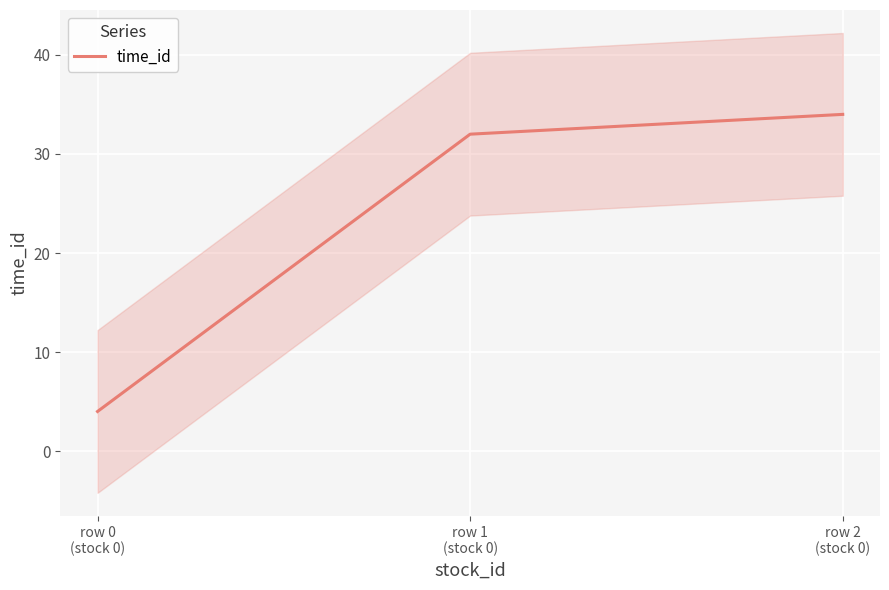

Which label corresponds to the largest value in the chart?

row 2
(stock 0)